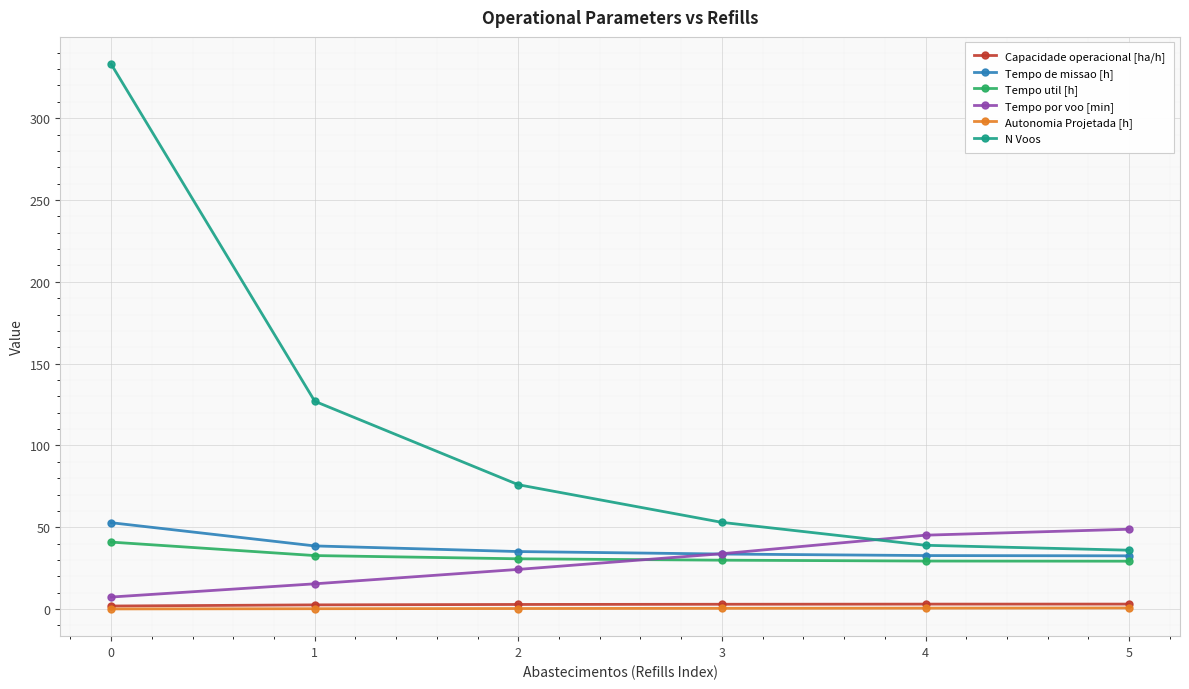

True or false: Tempo de missao [h] and Autonomia Projetada [h] cross at least once.

False